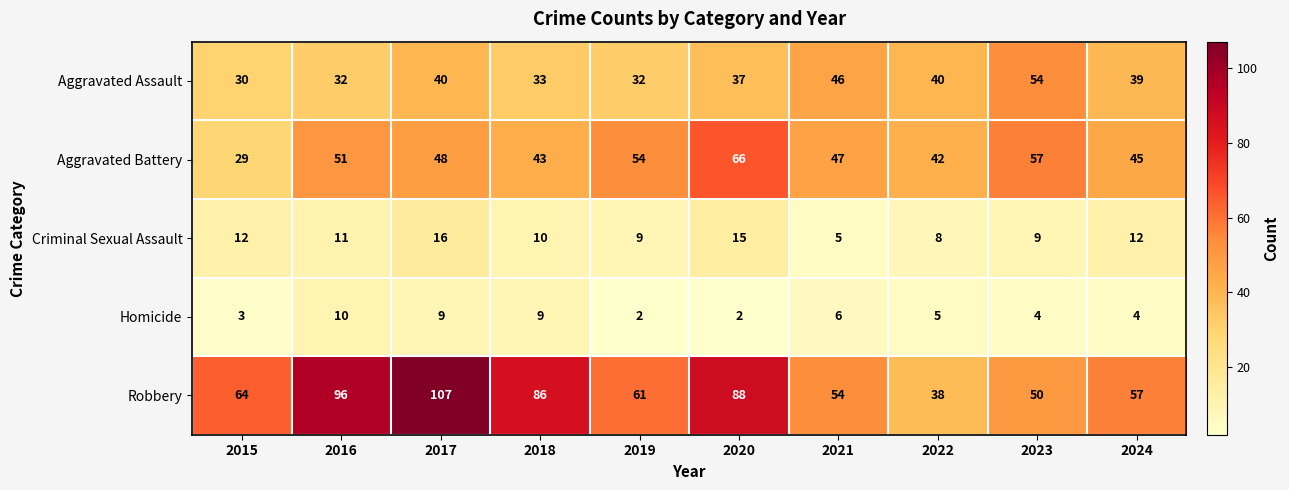

What is the spread (max minus min) of values at 2023?

53